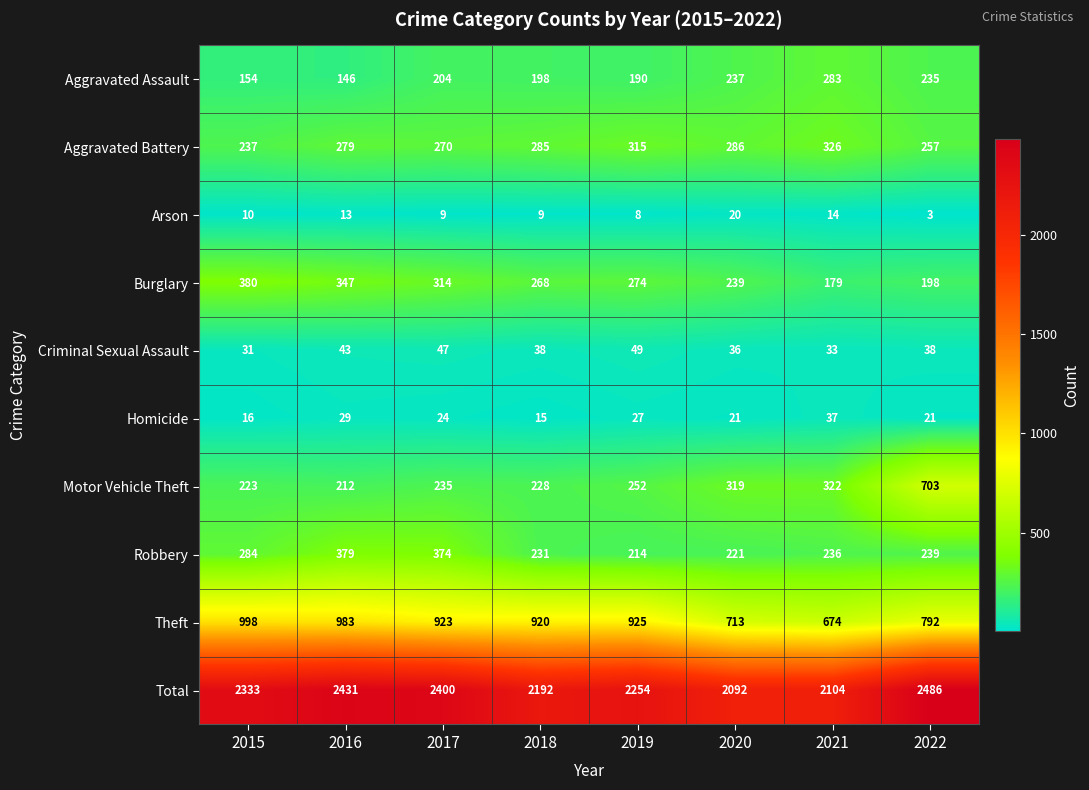

What is the difference between the Criminal Sexual Assault values at 2015 and 2020?

5